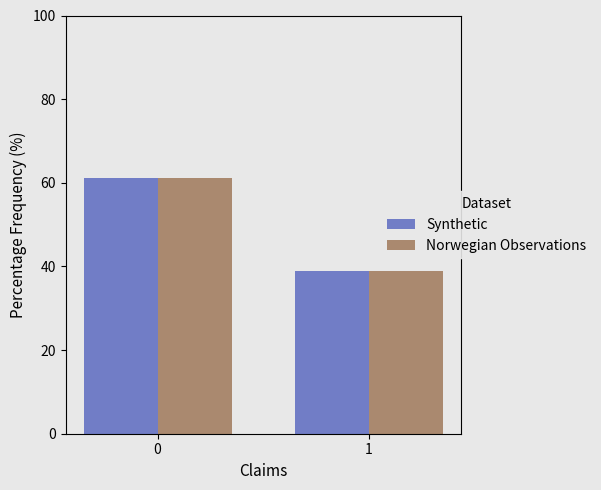

At which label is Synthetic closest to 50?

1